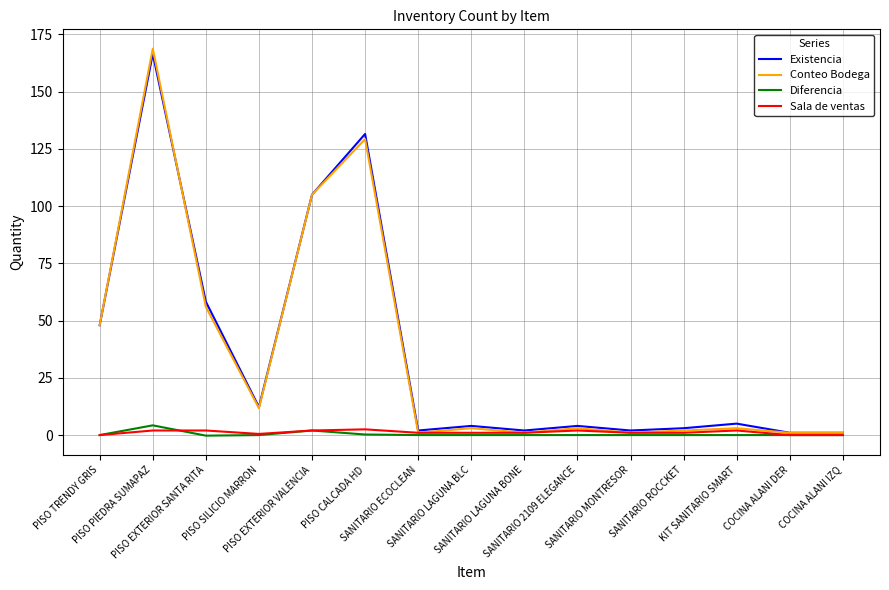

Where is Diferencia nearest to the value 2?

PISO EXTERIOR VALENCIA